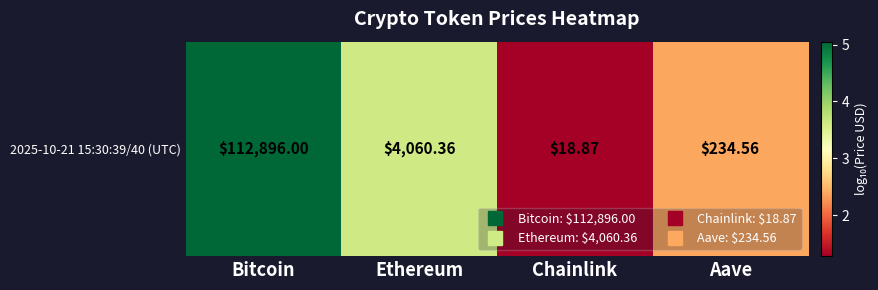

Between Chainlink and Bitcoin, which is larger?

Bitcoin